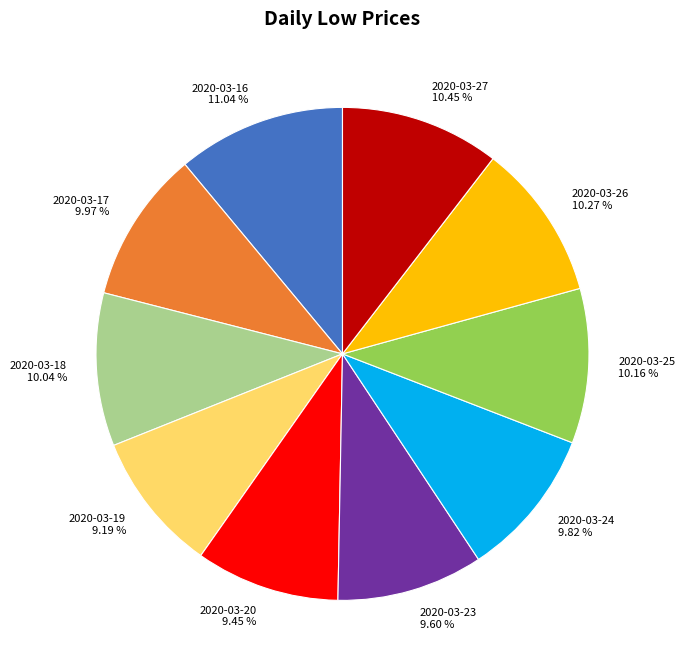

What is the largest slice in the pie chart?

2020-03-16